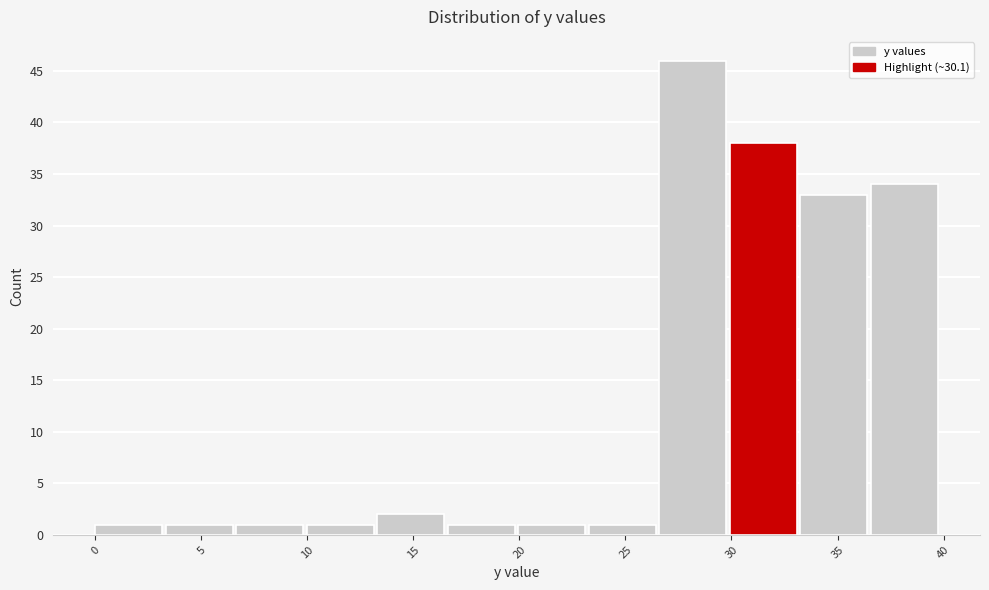

What is the height of the bar covering 26.5 to 30.0 on the x-axis? Neither the bar edges nor the heights are printed on the chart, so give them approximately, as read against the axes.

46